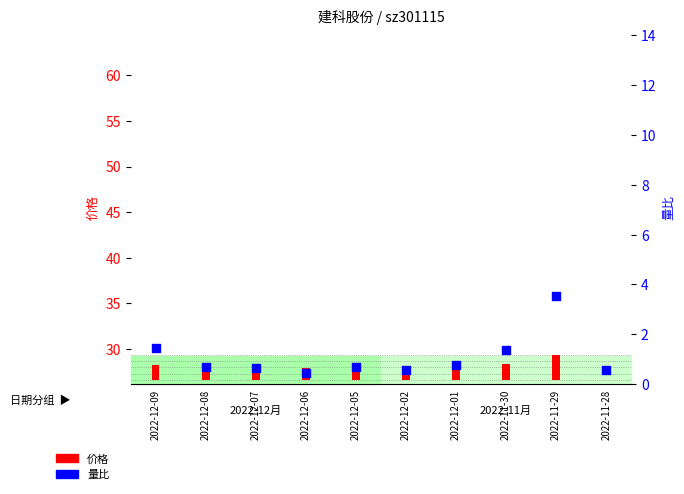

What is the change in value from 2022-12-09 to 2022-12-07?

-0.8